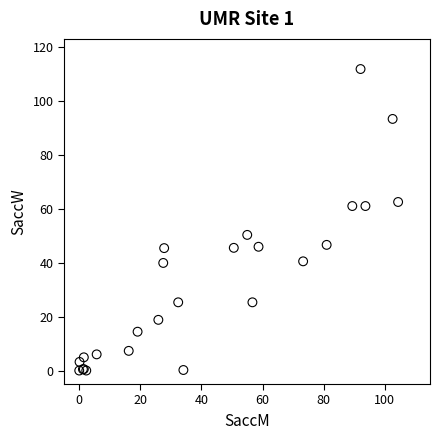

What Y value in the scatter plot is closest to 55?

50.3